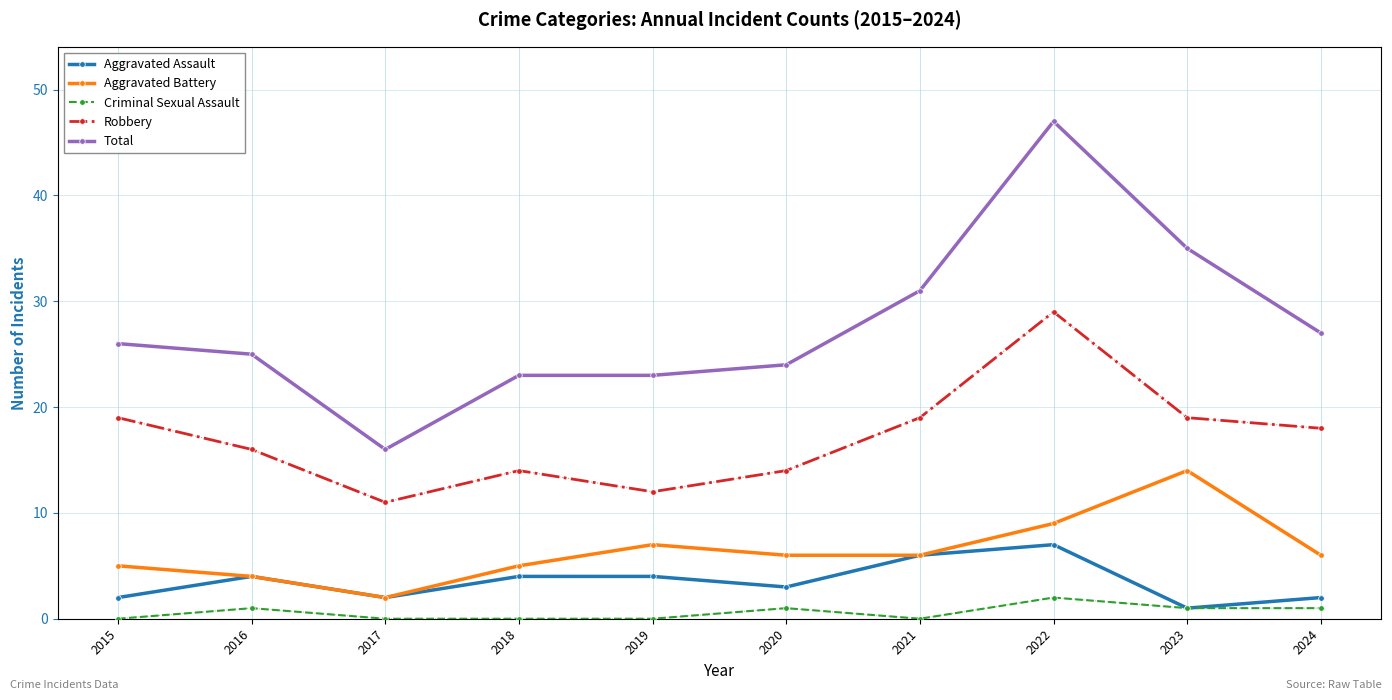

What is the total value across all series at 2022?

94